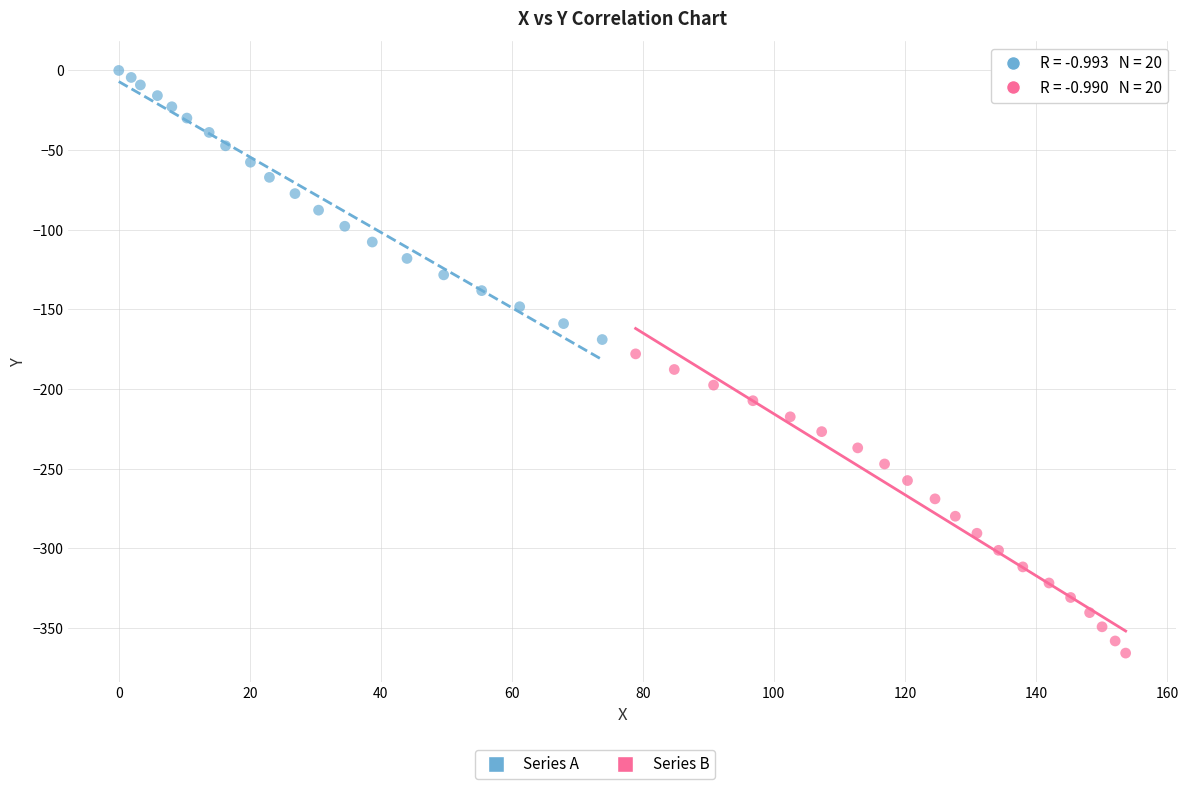

Which series reaches the maximum Y coordinate?

Series A